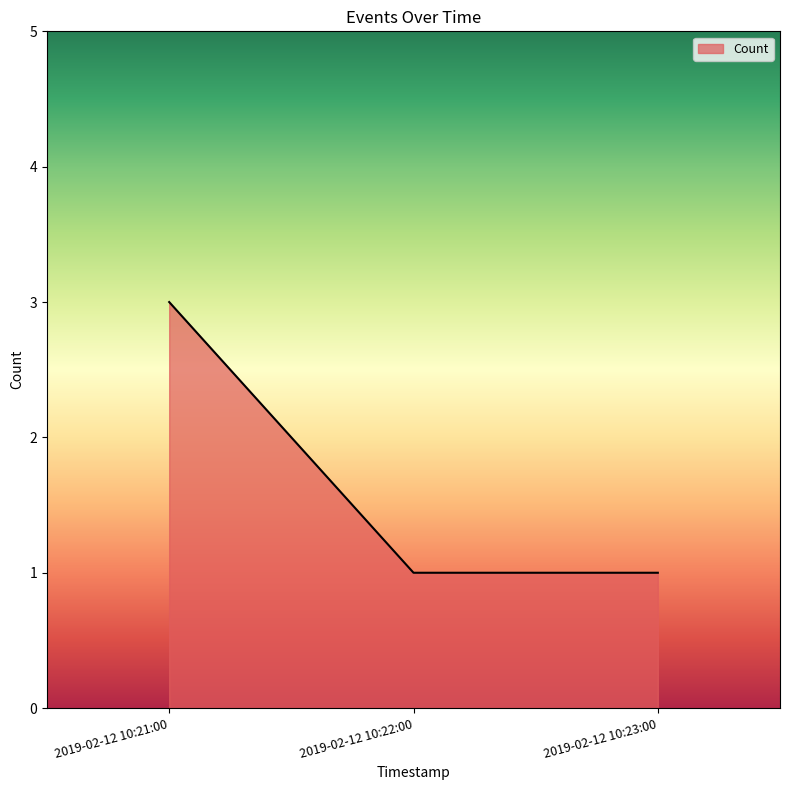

What is the maximum value shown in the chart?

3